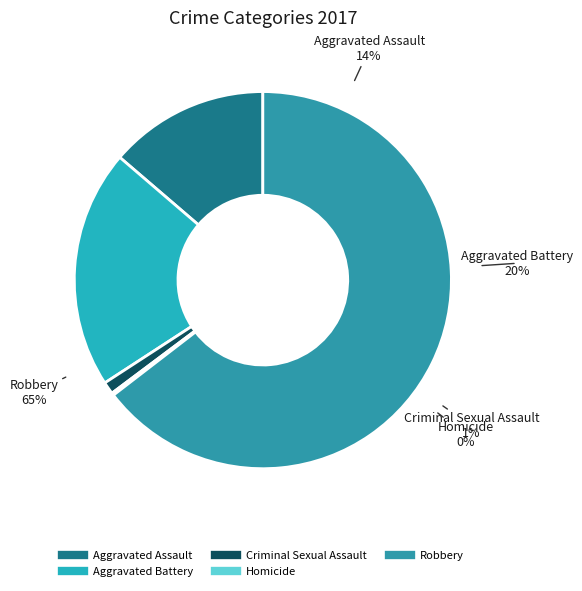

To the nearest percent, what is the difference between the Aggravated Battery and Criminal Sexual Assault slice percentages?

19%